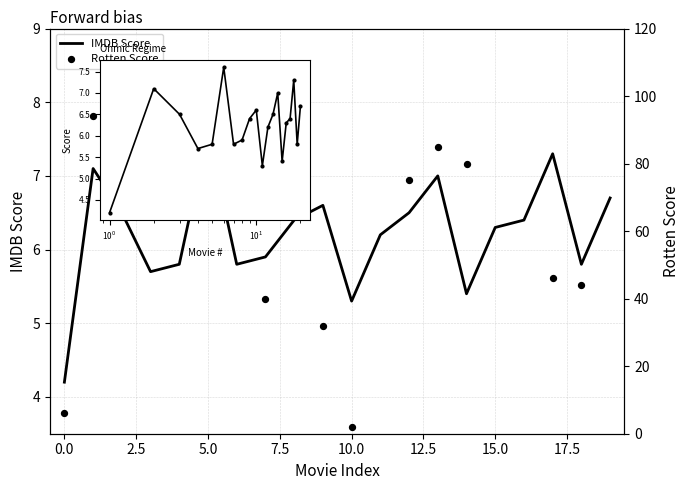

Which series contains the lowest Y value?

Rotten Score